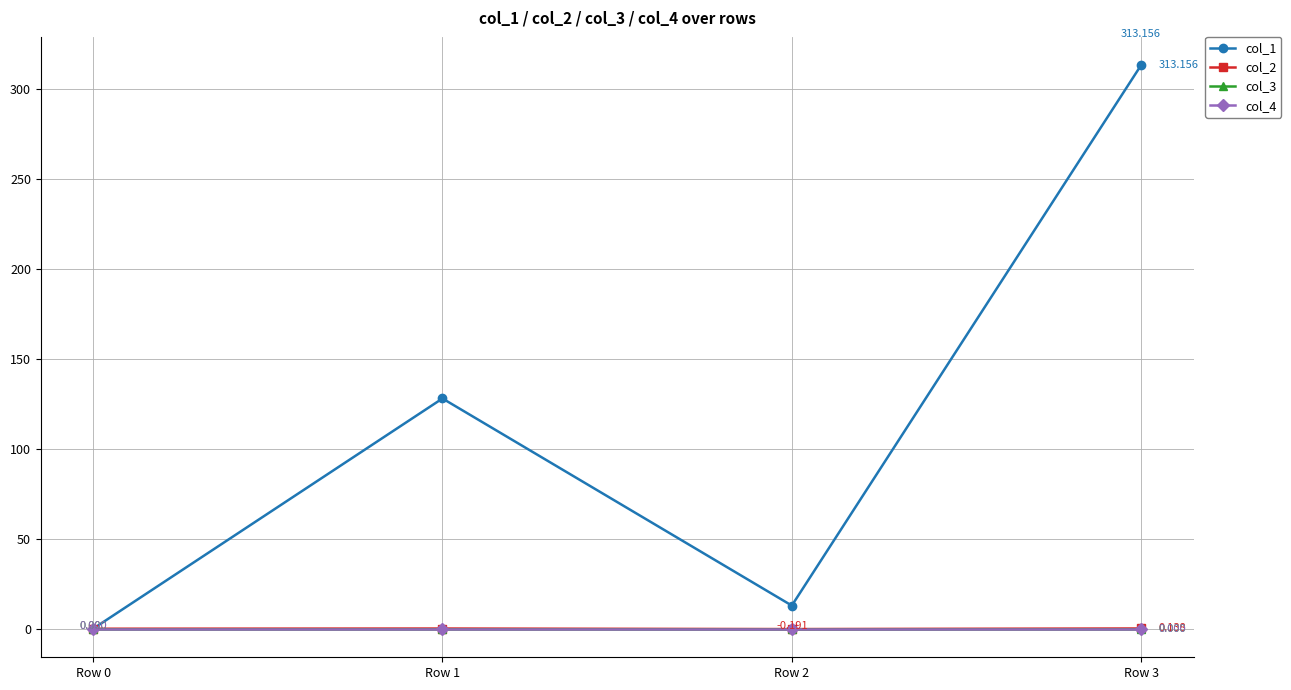

Is this an area chart (filled region under the line)?

No